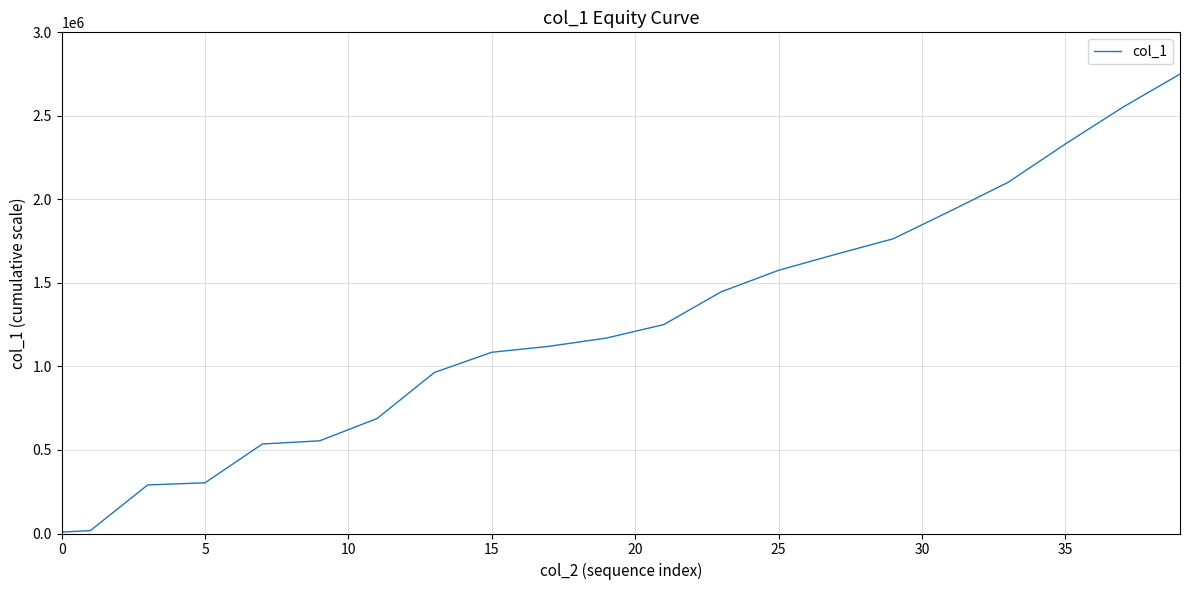

What is the greatest value displayed?

2750000.0